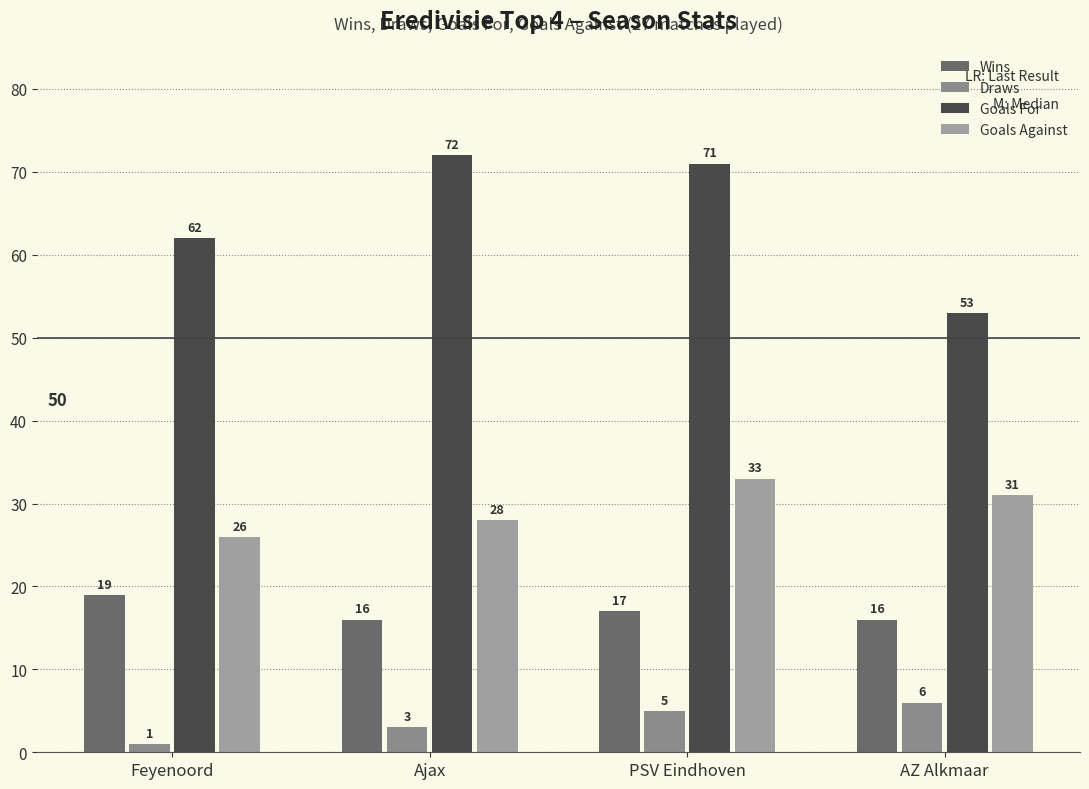

What is the lowest value of the Goals Against series?

26